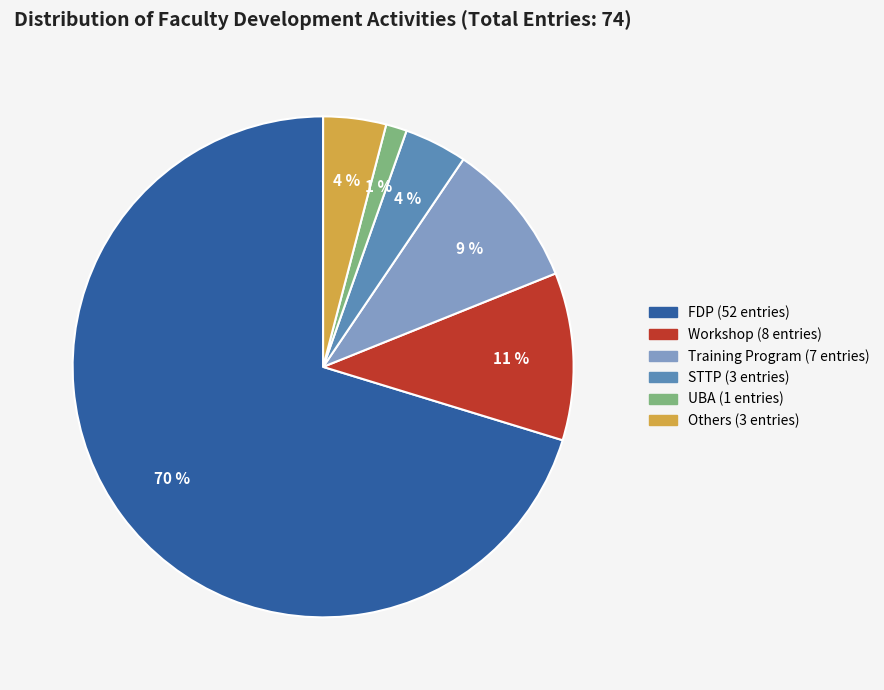

What is the smallest slice in the pie chart?

UBA